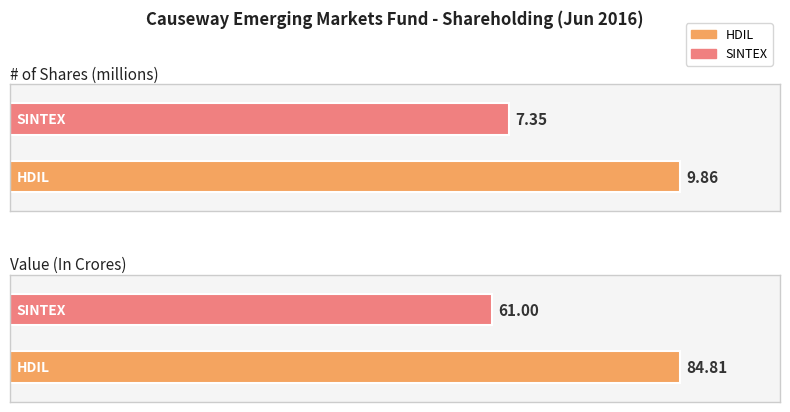

What is the label of the 2nd bar from the left?

SINTEX